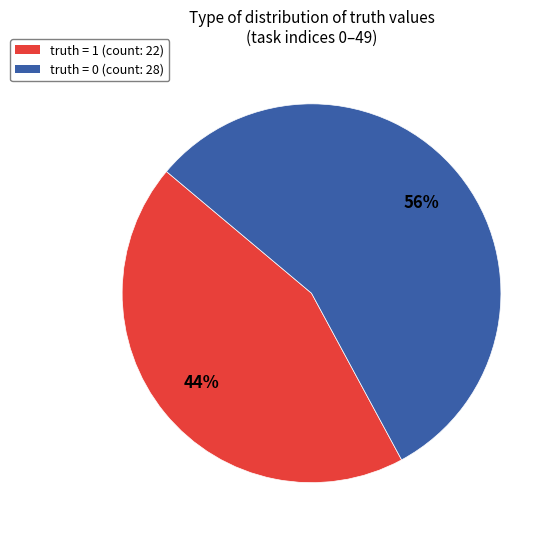

To the nearest percent, what is the difference between the largest and smallest slice percentages?

12%